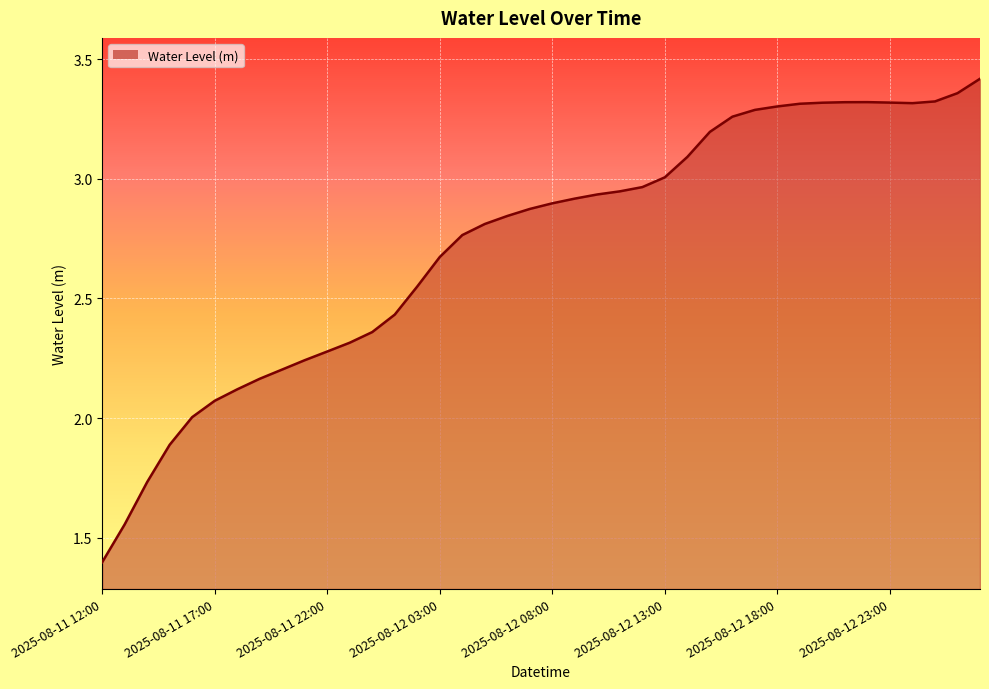

What is the smallest value displayed?

1.4